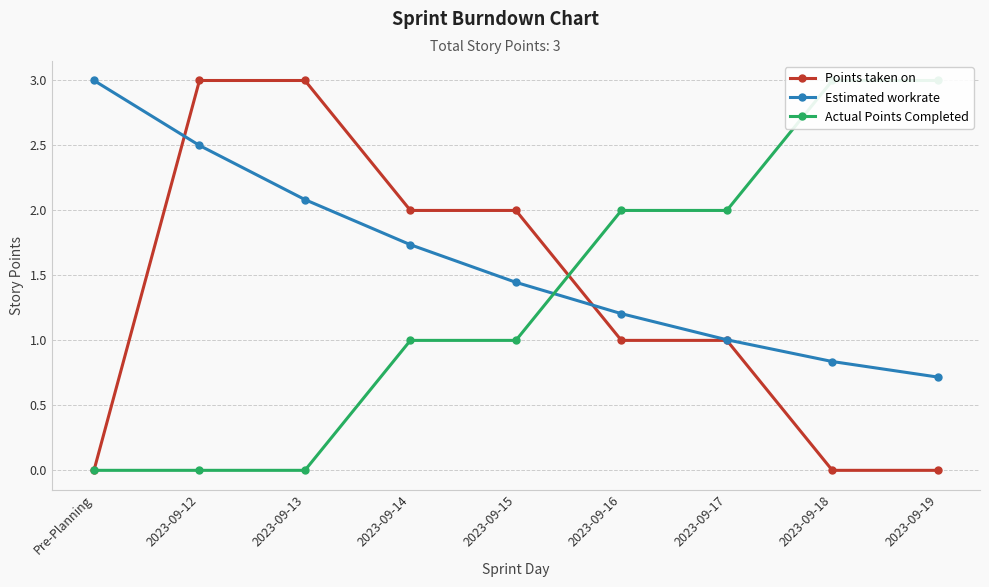

Which series ends up on top after the final intersection of Actual Points Completed and Points taken on?

Actual Points Completed